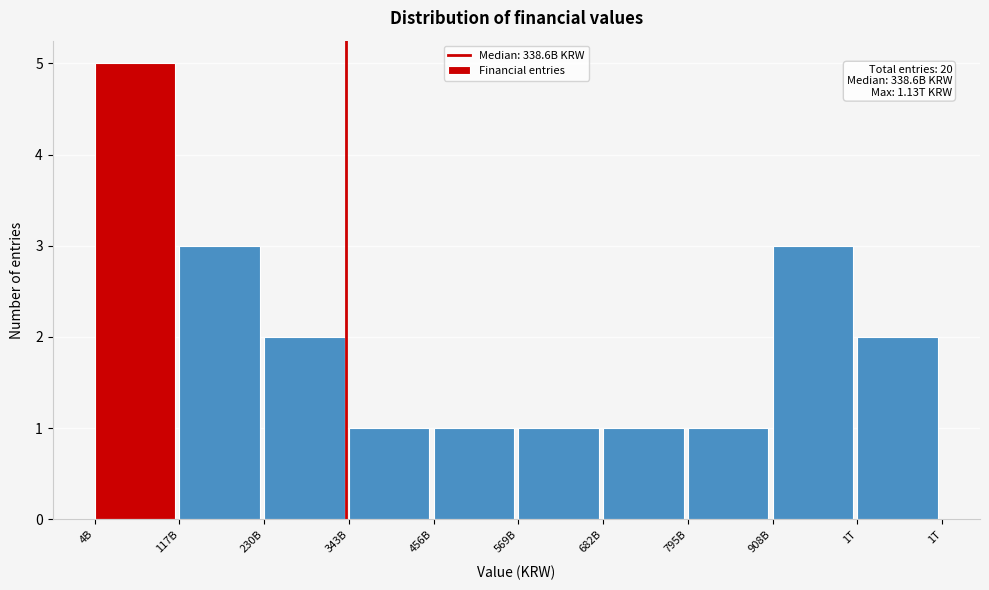

Reading left to right, extract all data points from this chart.

5	3	2	1	1	1	1	1	3	2